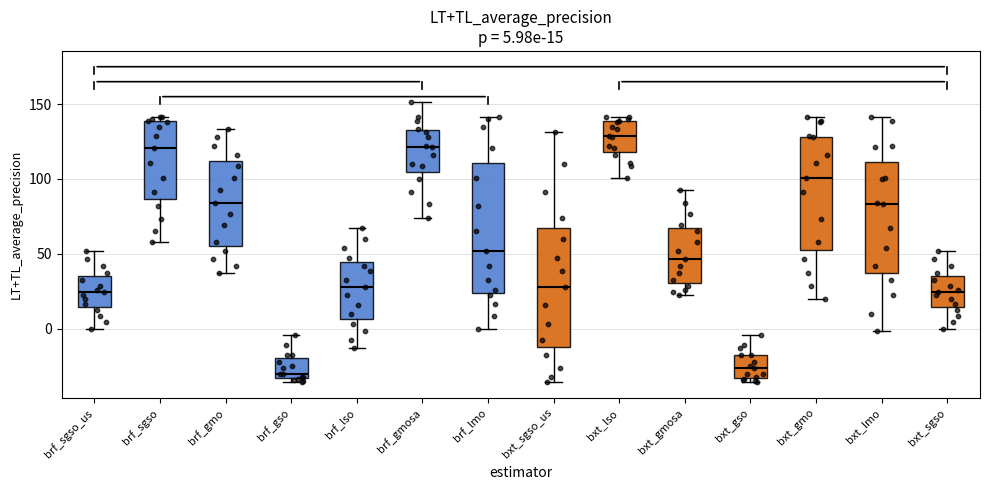

Which box is the tallest, from its lower edge to its upper edge?

brf_lmo